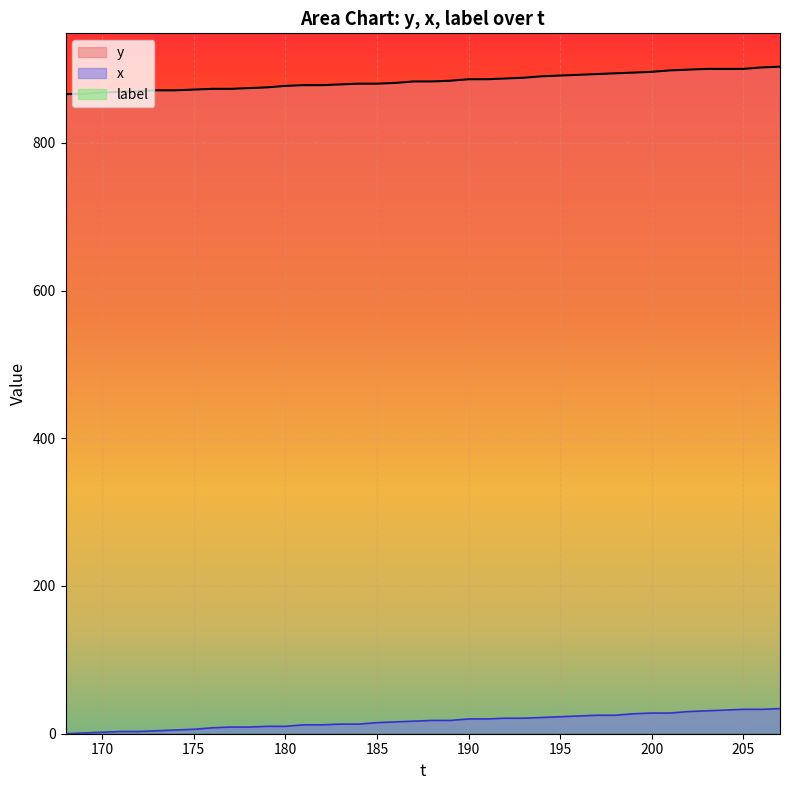

What is the difference between the y values at 190 and 175?

14